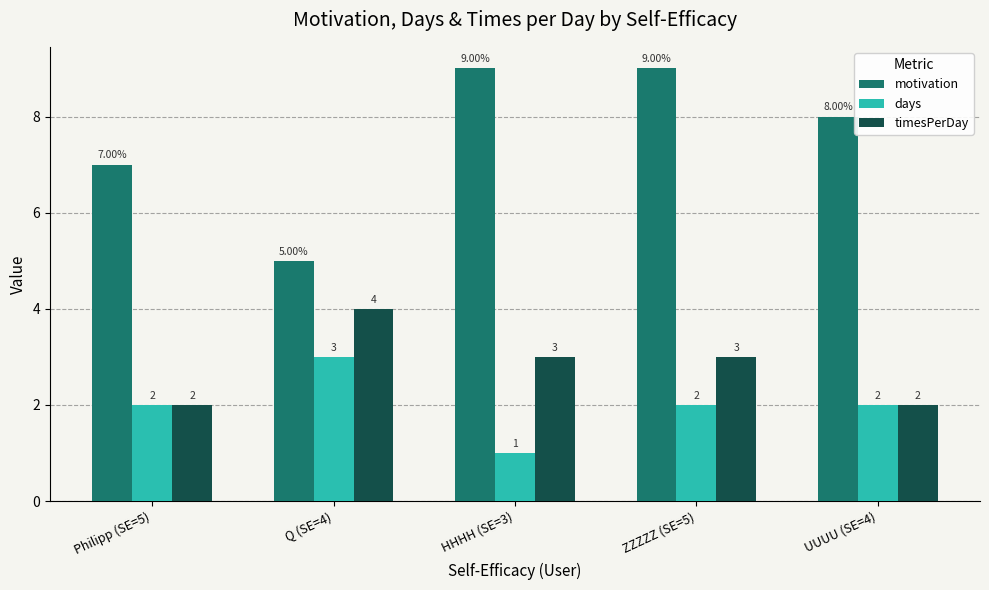

At which category is the sum across all series the highest?

ZZZZZ (SE=5)